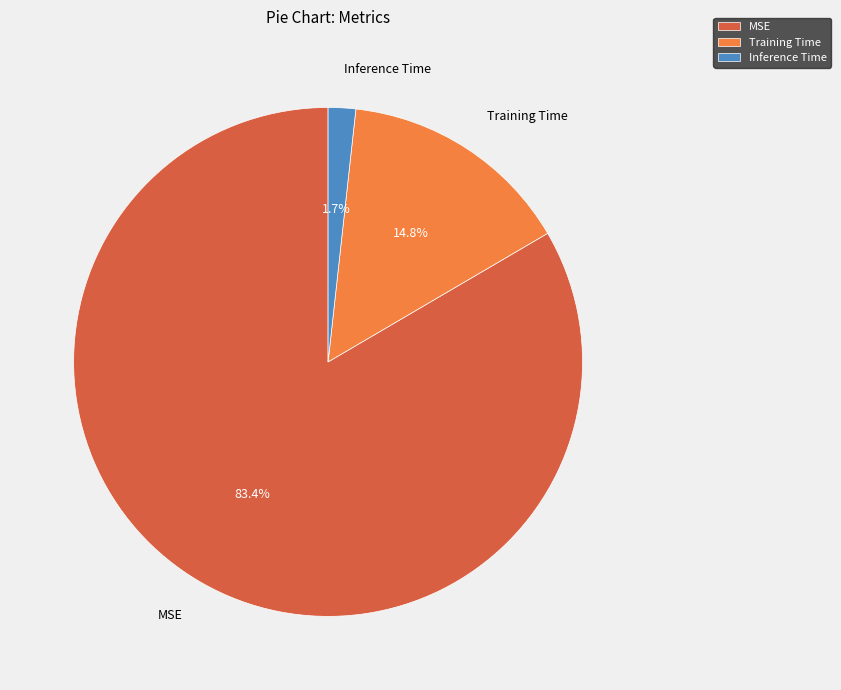

Which has a higher value, Inference Time or MSE?

MSE